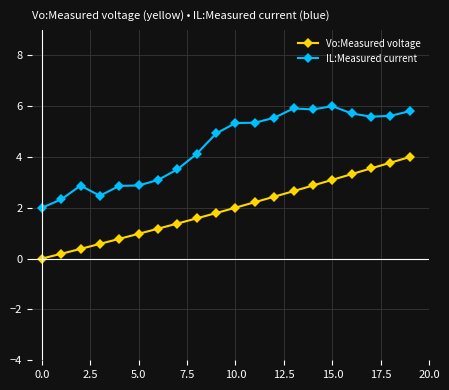

What is the value of the IL:Measured current point at the 2nd from the left?

2.3